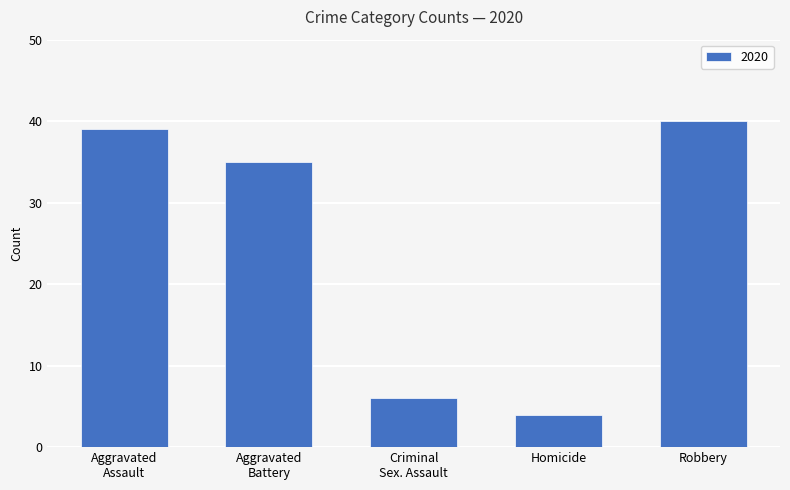

What is the greatest value displayed?

40